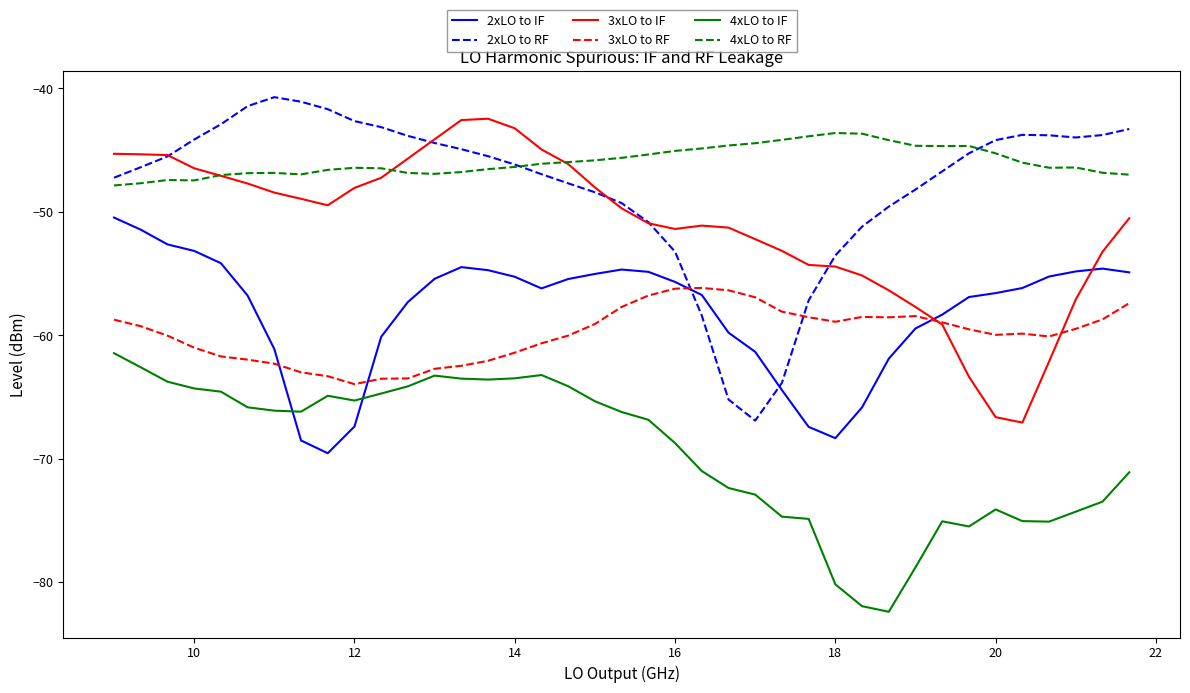

How many intersections are there between 3xLO to IF and 2xLO to IF?

2